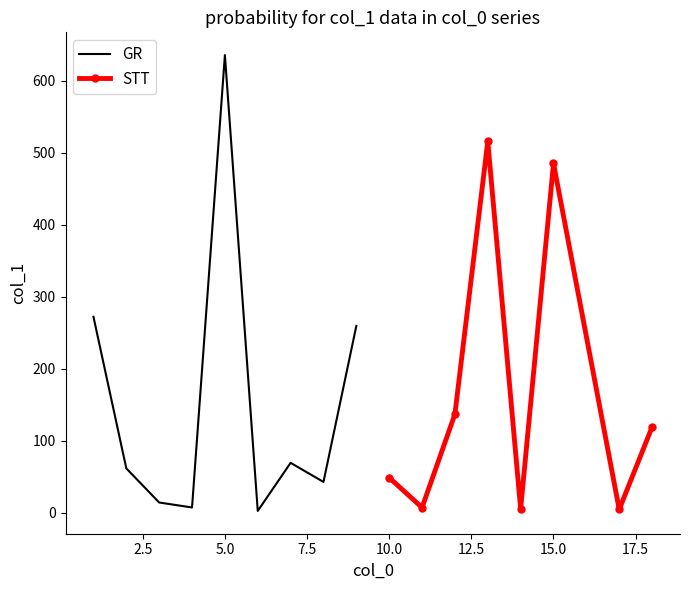

List the labels in order of value, largest first.

5, 13, 15, 1, 9, 12, 18, 7, 2, 10, 8, 3, 4, 11, 14, 17, 6